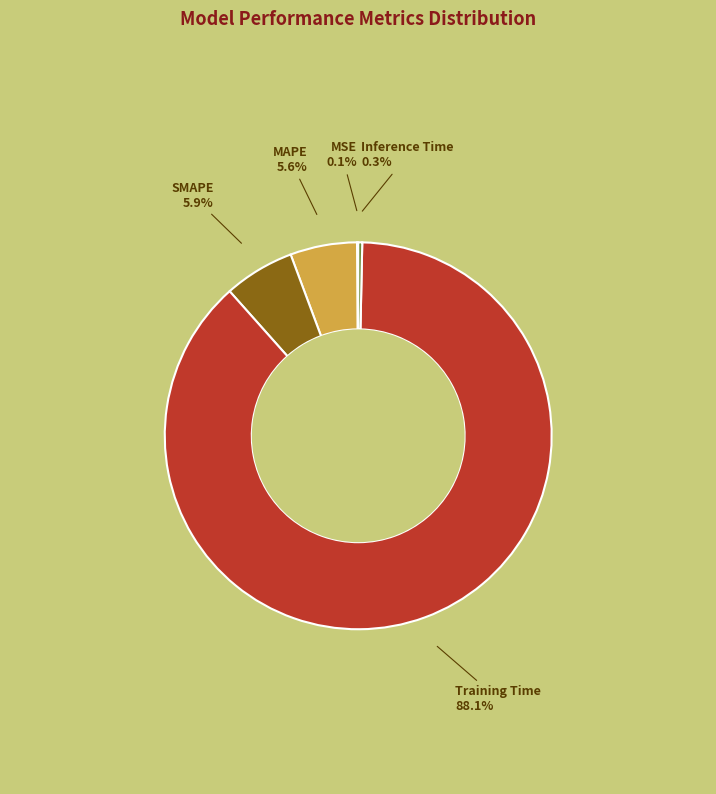

Is there a majority slice in this chart?

Yes